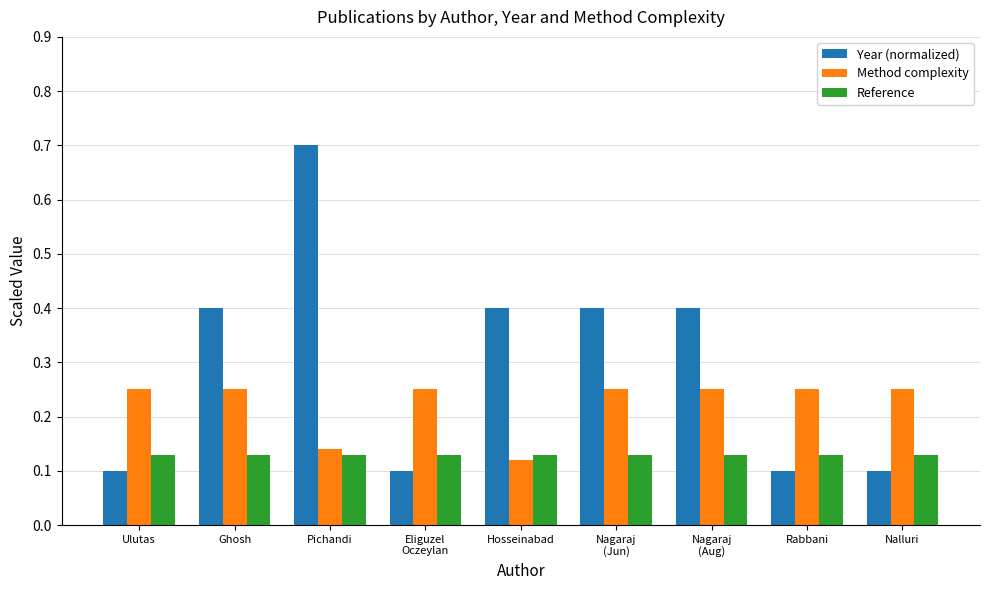

At how many categories does at least one series exceed 0?

9